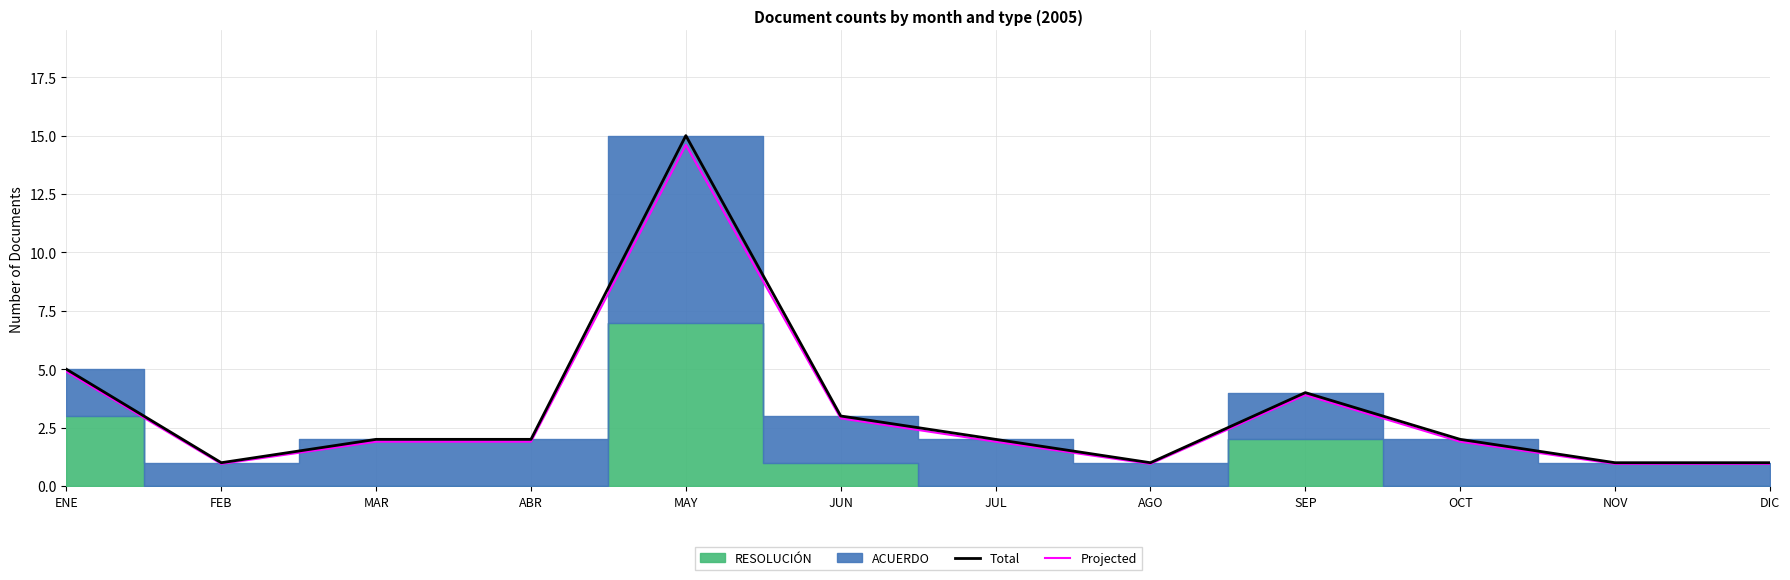

Which category has the lowest value in the Projected series?

FEB